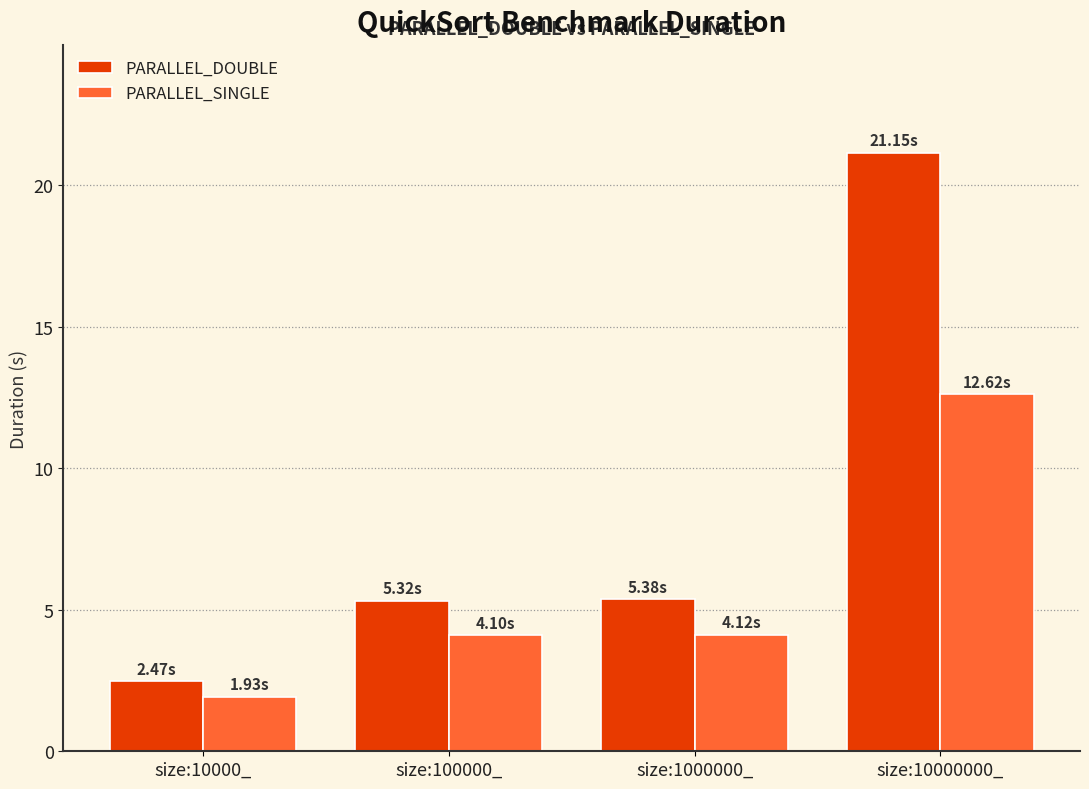

Where does the PARALLEL_SINGLE series first go above 4?

size:100000_